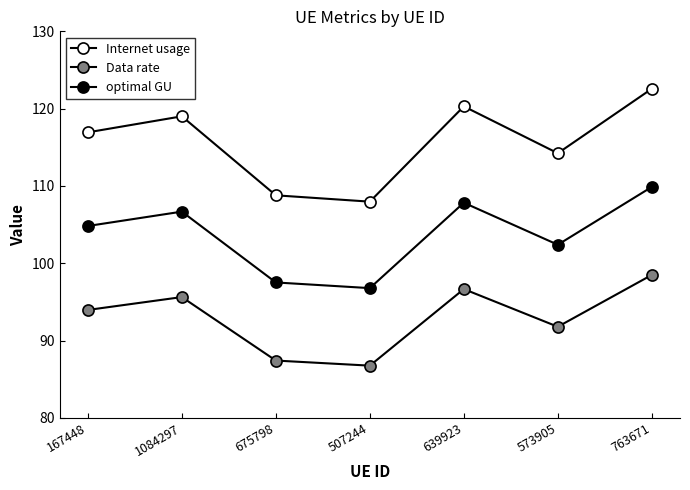

At which category is the sum across all series the highest?

763671